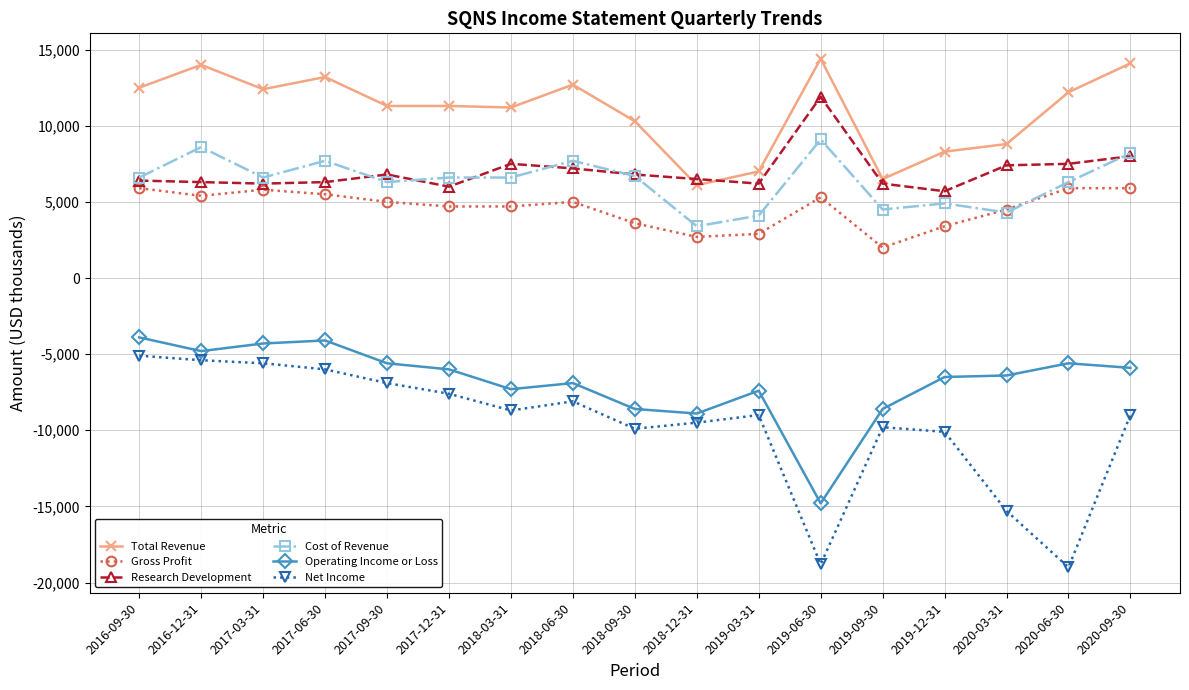

Which series has the largest total across all categories?

Total Revenue